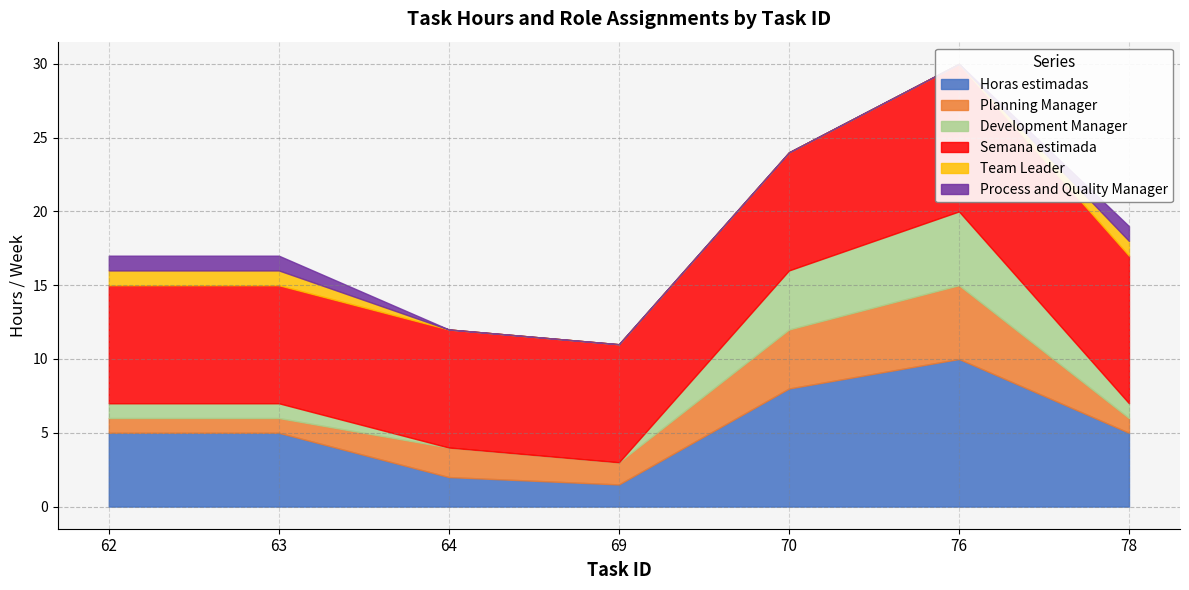

Reading left to right, extract all data points from this chart.

Horas estimadas: 5.0	5.0	2.0	1.5	8.0	10.0	5.0
Planning Manager: 1.0	1.0	2.0	1.5	4.0	5.0	1.0
Development Manager: 1.0	1.0	0.0	0.0	4.0	5.0	1.0
Semana estimada: 8.0	8.0	8.0	8.0	8.0	10.0	10.0
Team Leader: 1.0	1.0	0.0	0.0	0.0	0.0	1.0
Process and Quality Manager: 1.0	1.0	0.0	0.0	0.0	0.0	1.0